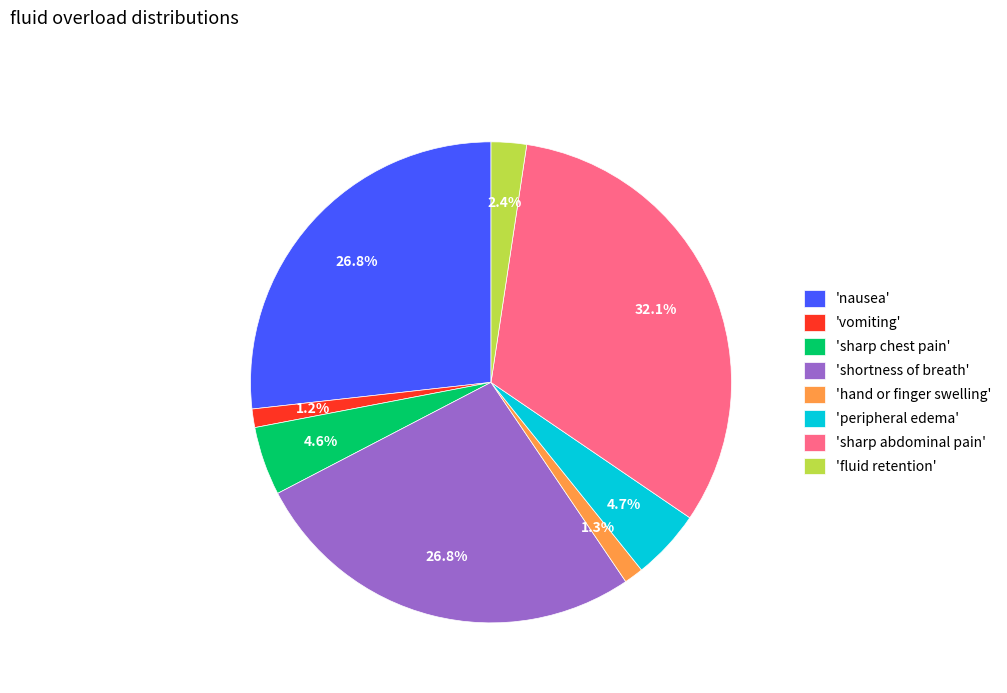

Between 'hand or finger swelling' and 'sharp chest pain', which is larger?

'sharp chest pain'